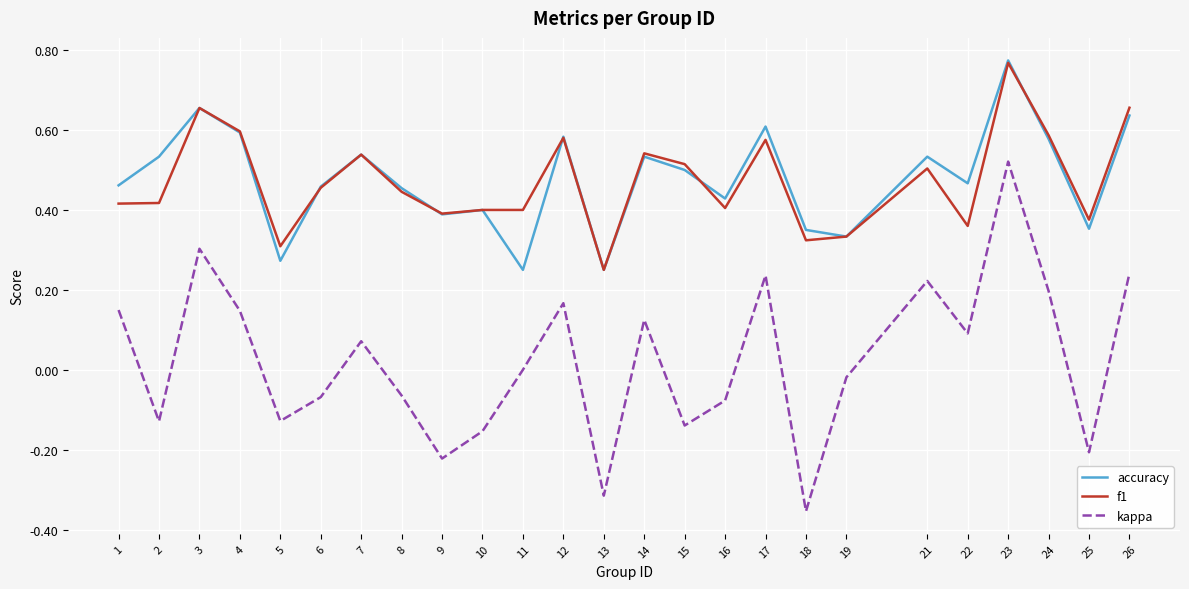

True or false: kappa and f1 cross at least once.

False